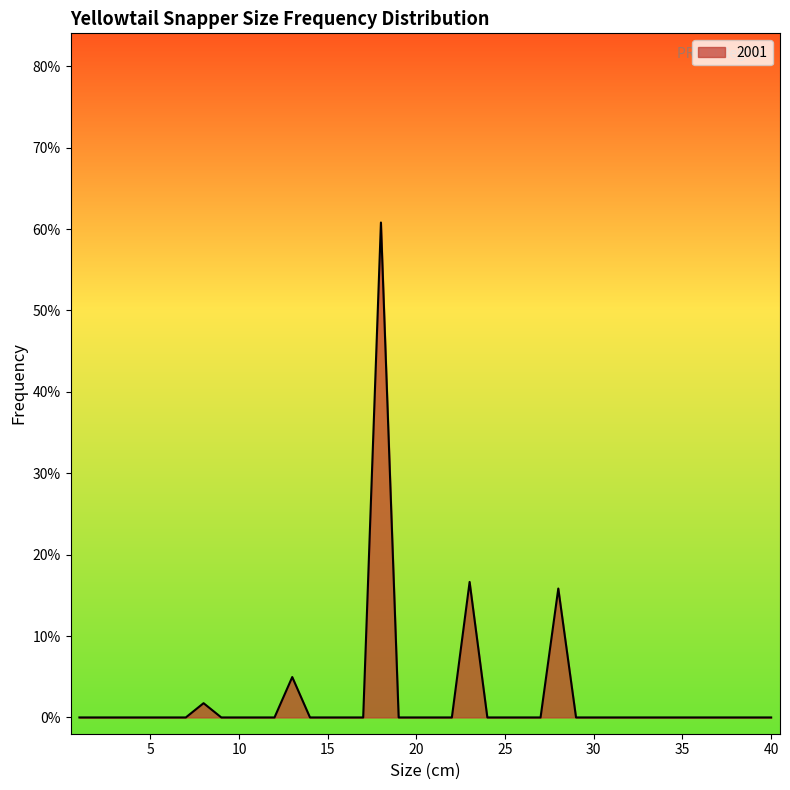

Rank the categories by value from highest to lowest.

18, 23, 28, 13, 8, 1, 2, 3, 4, 5, 6, 7, 9, 10, 11, 12, 14, 15, 16, 17, 19, 20, 21, 22, 24, 25, 26, 27, 29, 30, 31, 32, 33, 34, 35, 36, 37, 38, 39, 40